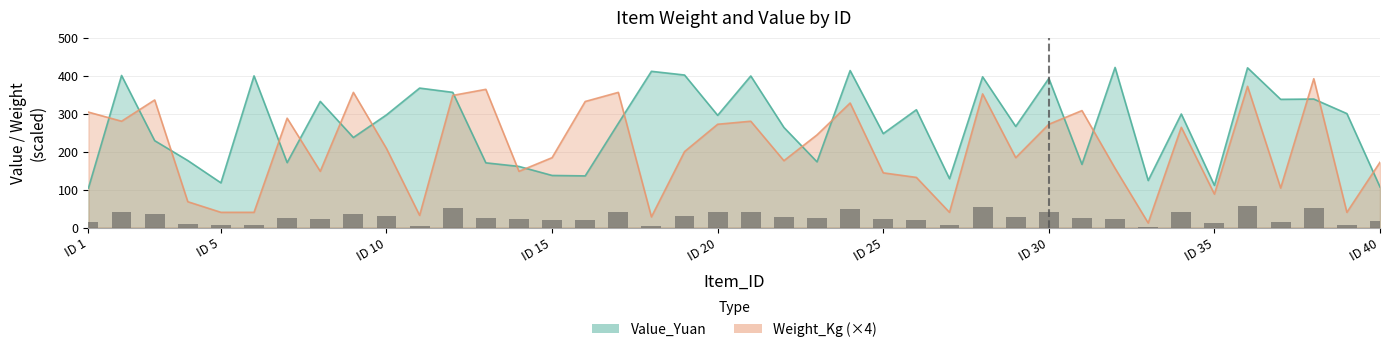

Is it true that Value_Yuan equals 228.8 at 3?

True